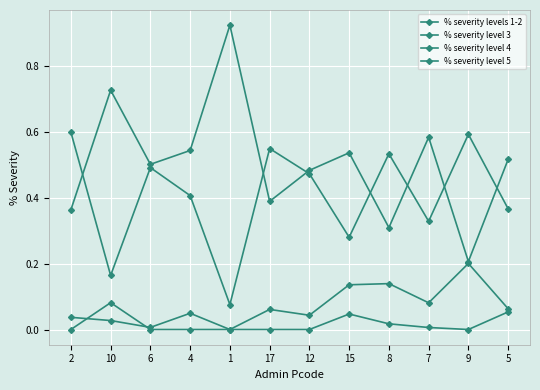

How many interior local valleys does the % severity level 3 series have?

4